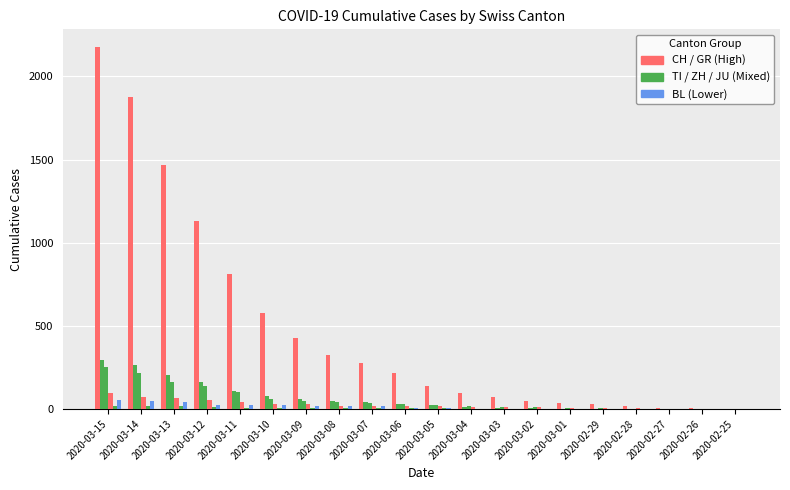

How many distinct data groups are displayed?

6